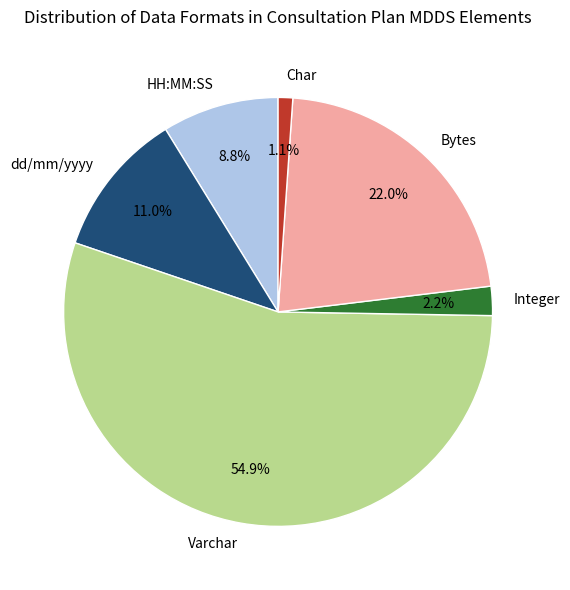

Is there a majority slice in this chart?

Yes